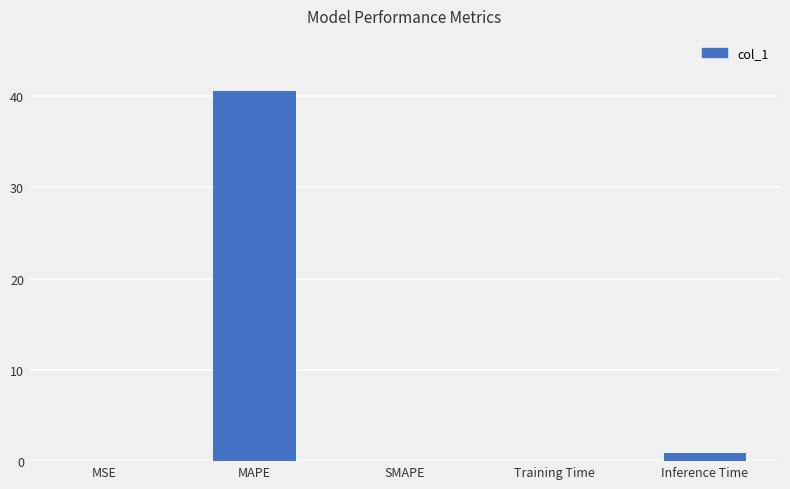

What is the sum of all values?

41.5